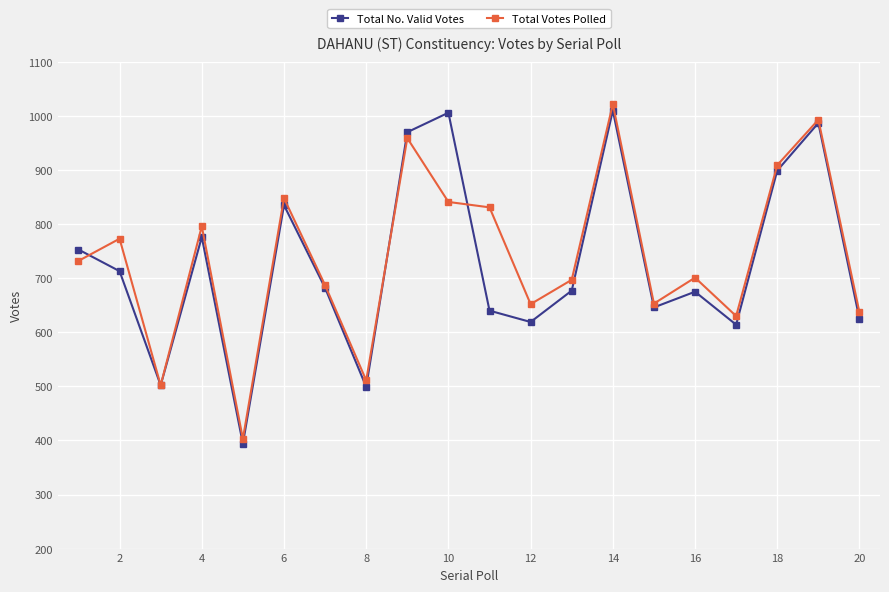

True or false: Total Votes Polled has more than 1 points higher than both neighbors.

True